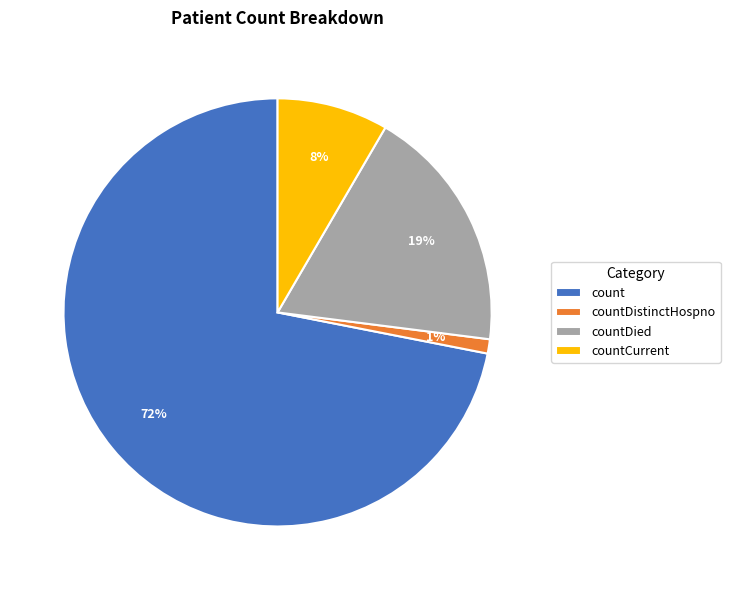

How many segments does this pie chart have?

4